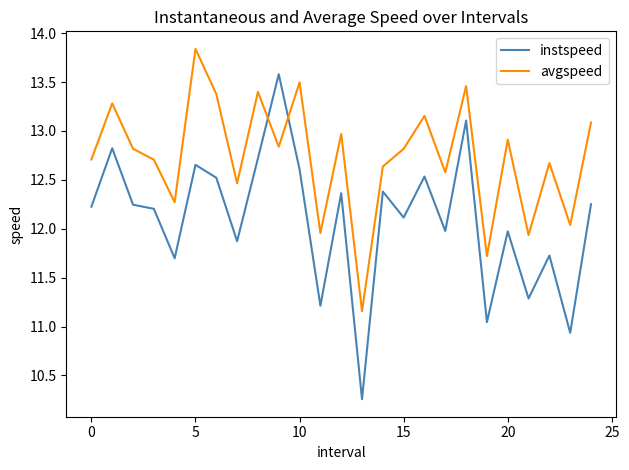

List the series in order of their overall mean, highest first.

avgspeed, instspeed